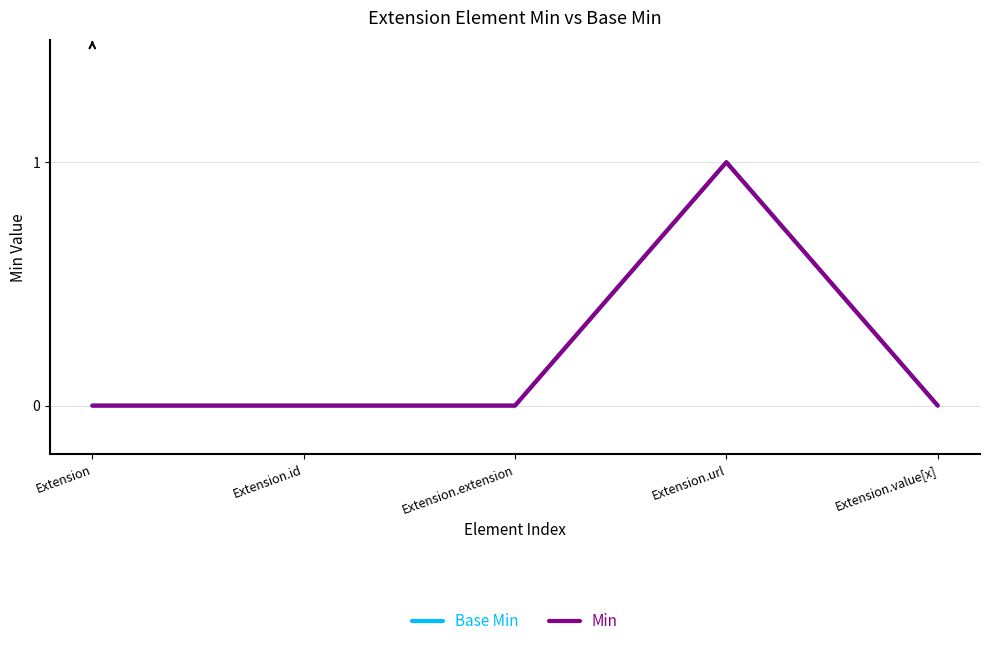

Reading left to right, extract all data points from this chart.

Base Min: 0	0	0	1	0
Min: 0	0	0	1	0